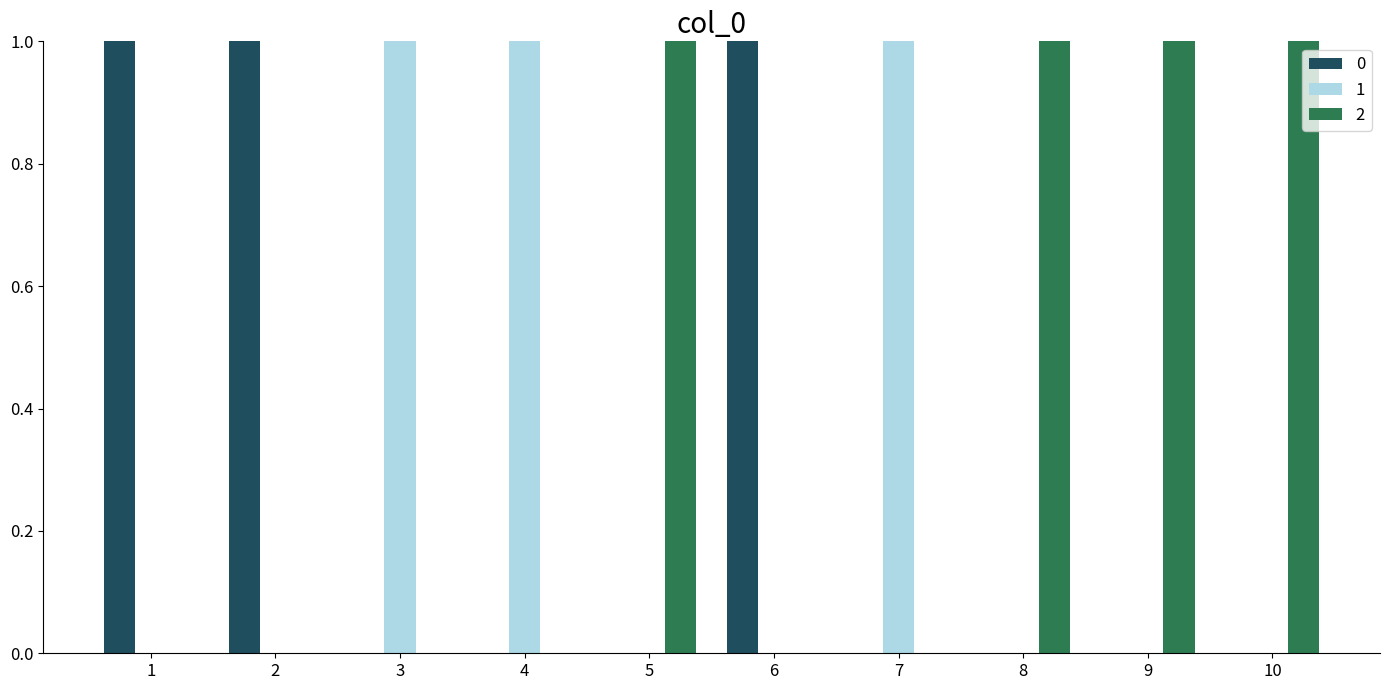

Is the value of 0 at 4 greater than the value of 2 at 5?

No